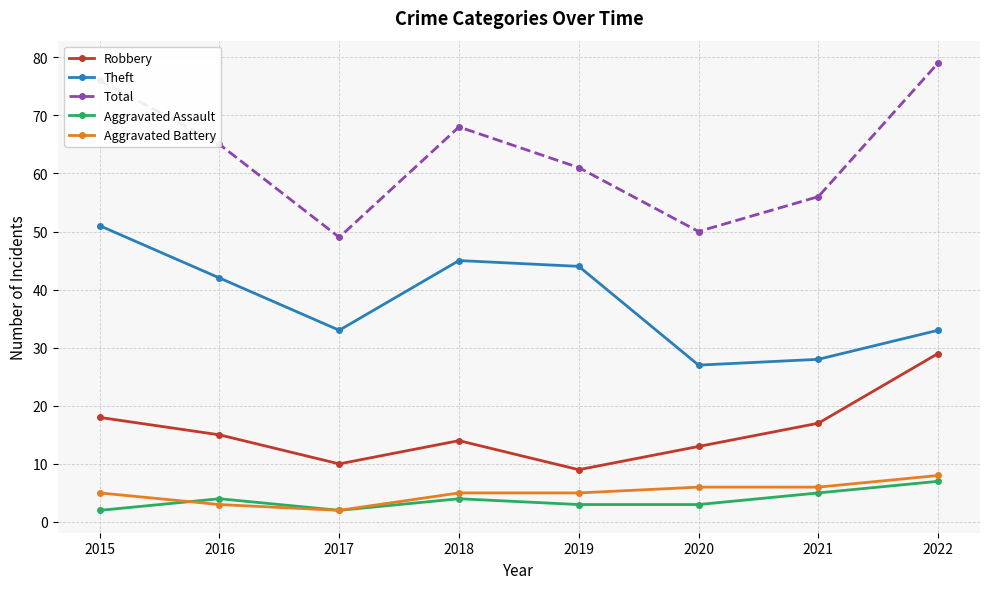

The Aggravated Assault series shows 3 at 2019. True or false?

True